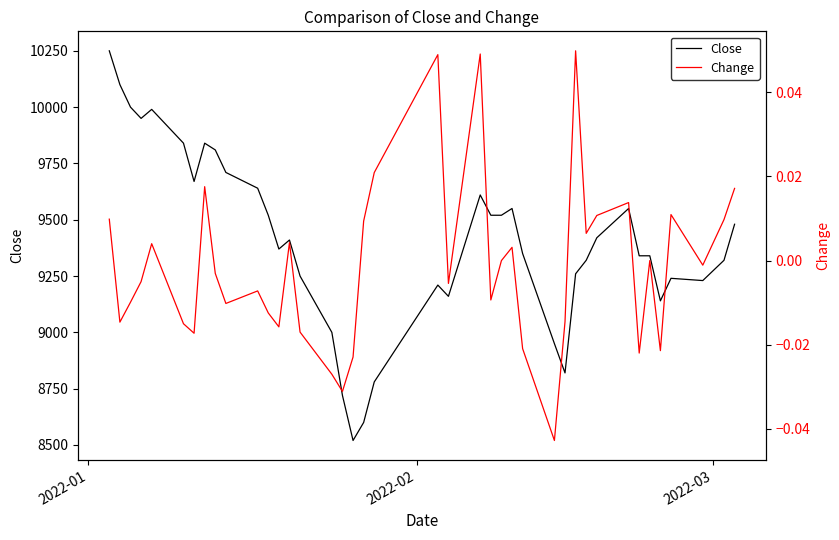

How many lines are shown in the chart?

2